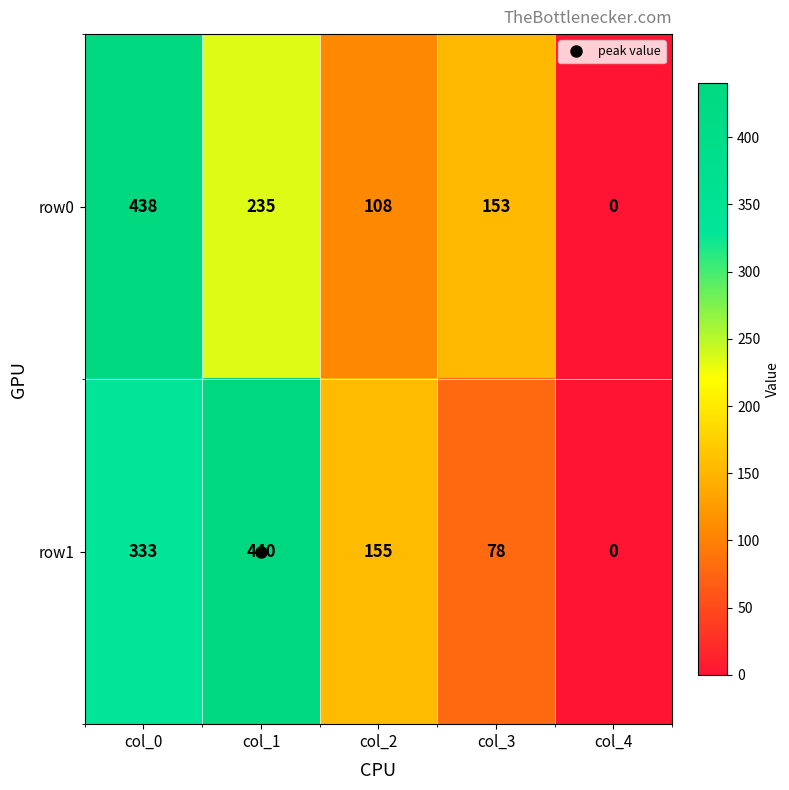

What is the difference between the highest and lowest values at col_2?

47